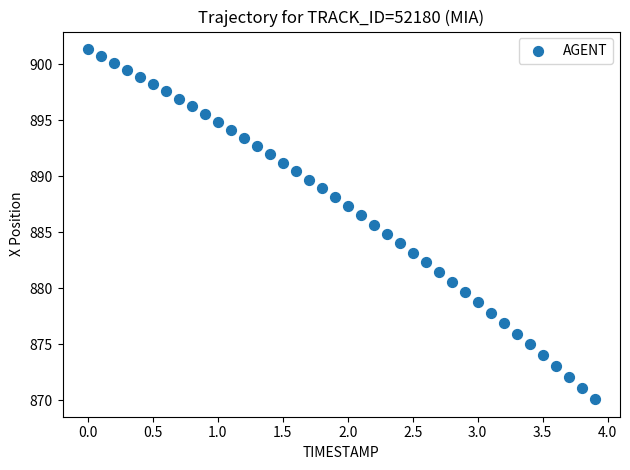

What is the range of Y values (max minus min)?

31.3